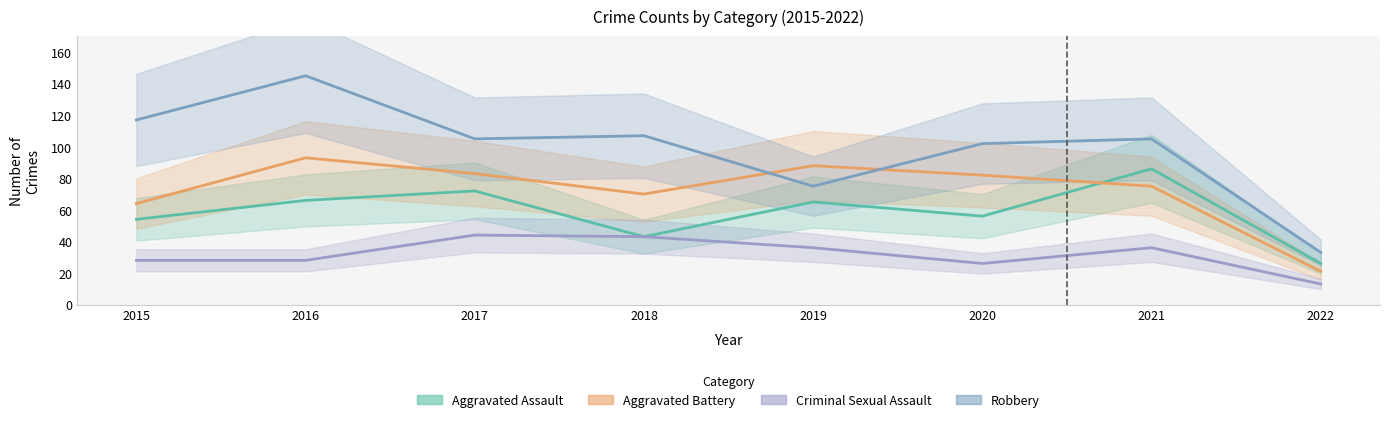

Where is the first local minimum for Aggravated Battery?

2018